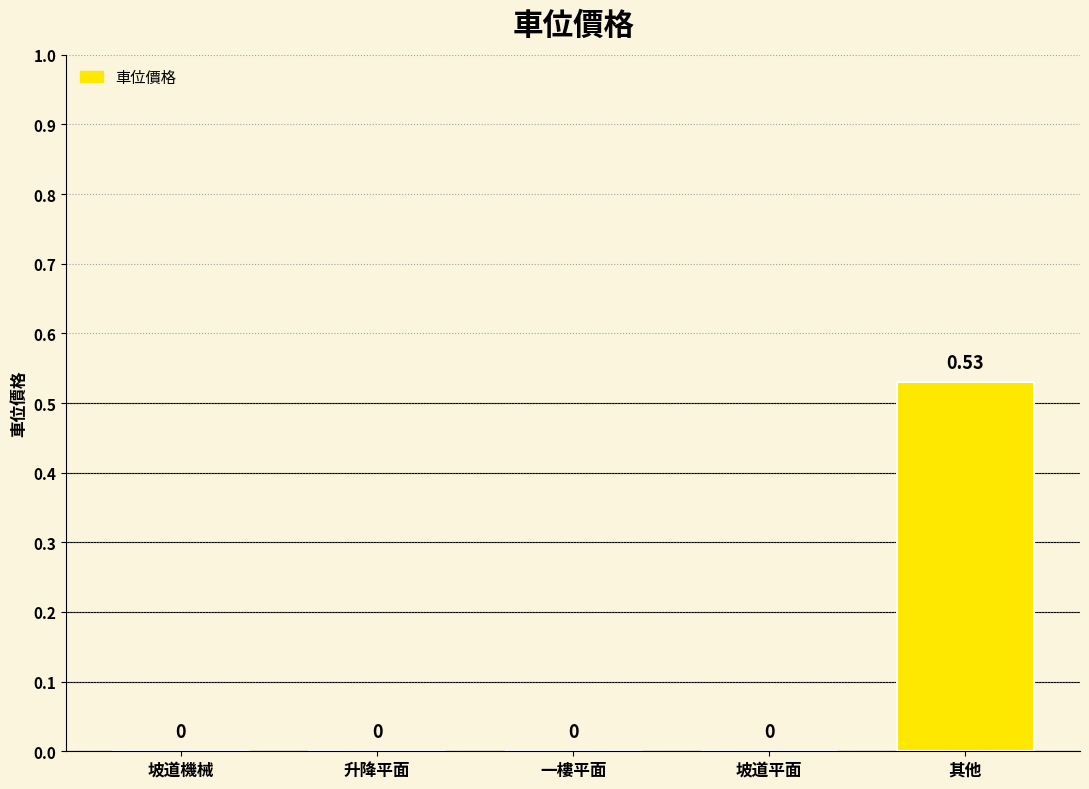

Which category has the highest value across all series?

其他